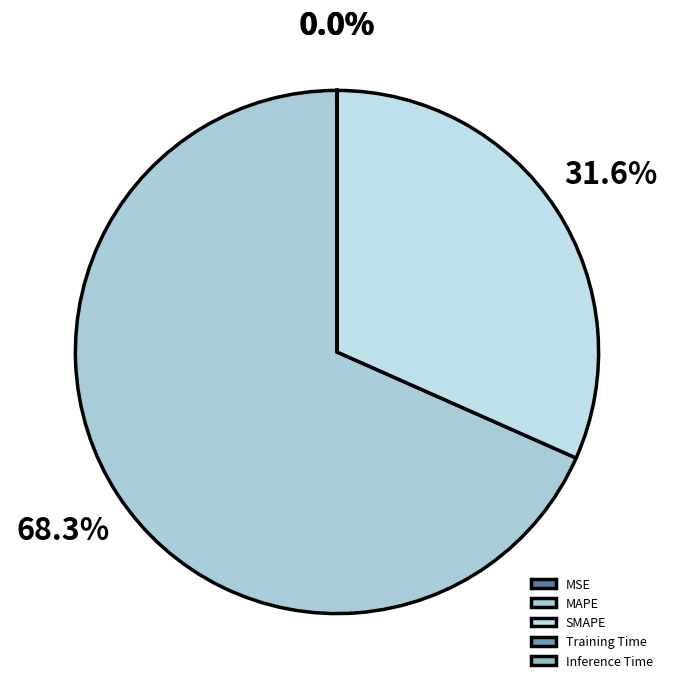

To the nearest percent, what percentage of the pie is MAPE?

68%